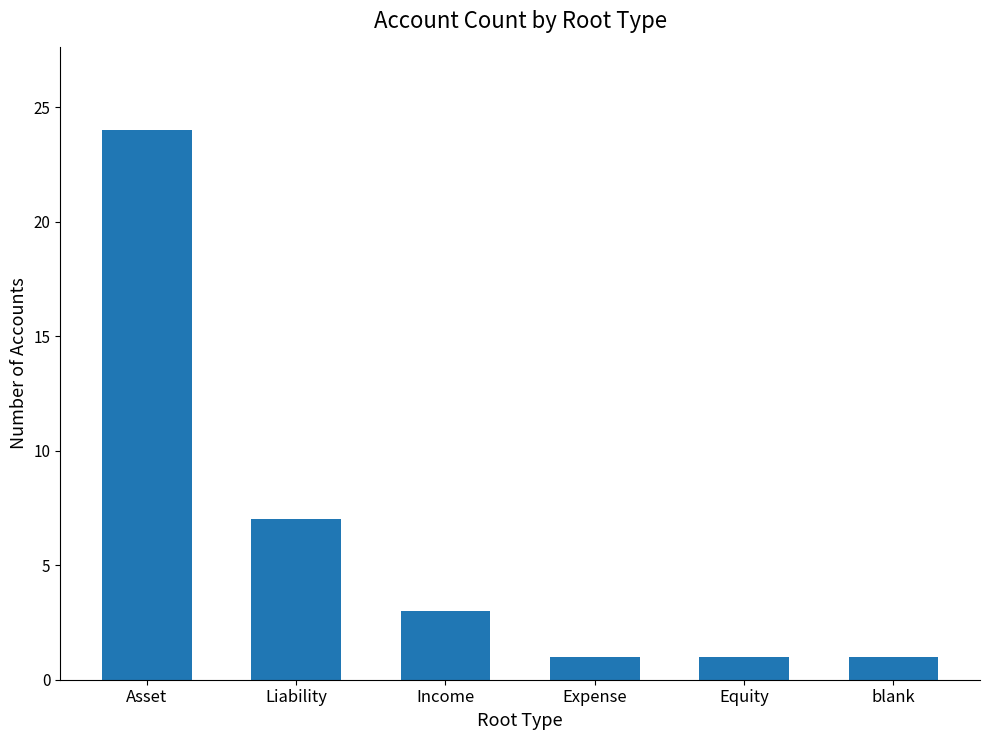

Where is the data nearest to the value 12?

Liability